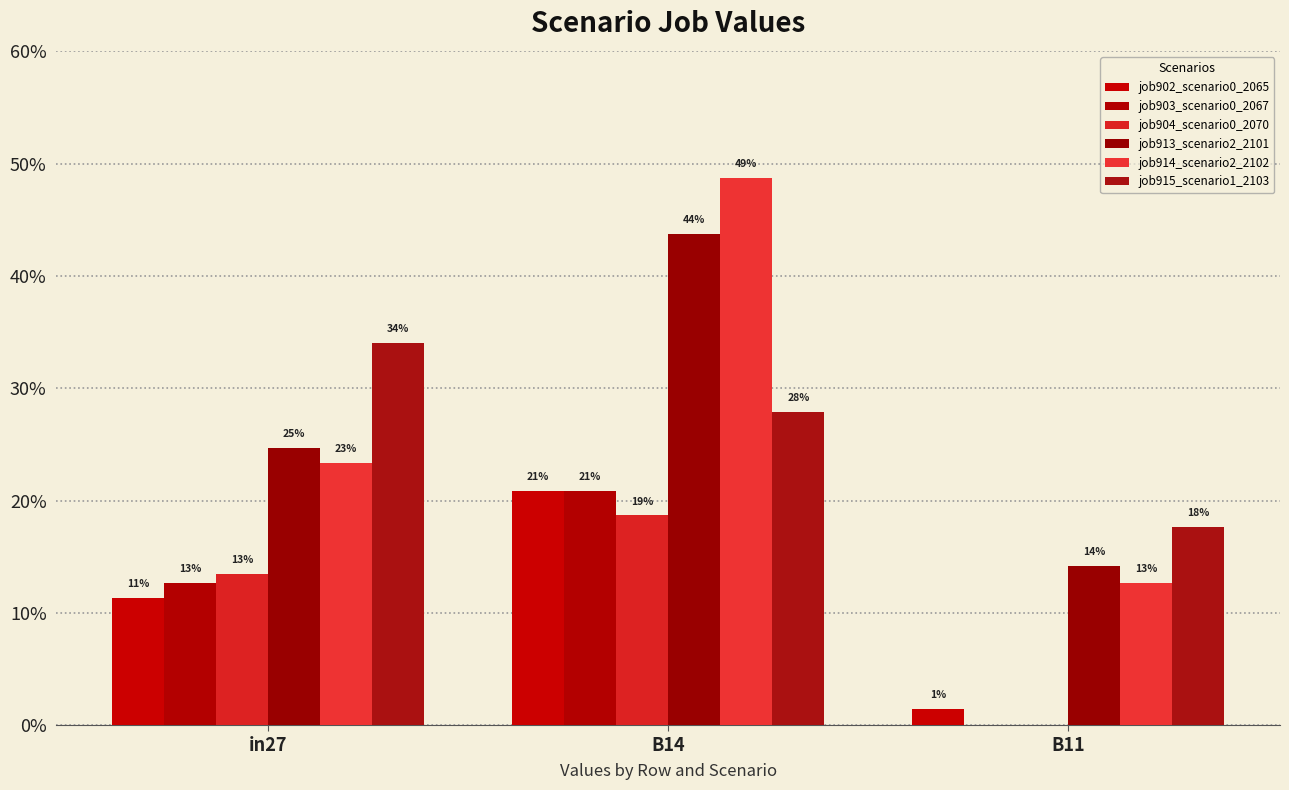

What is the total value across all series at B11?

0.5